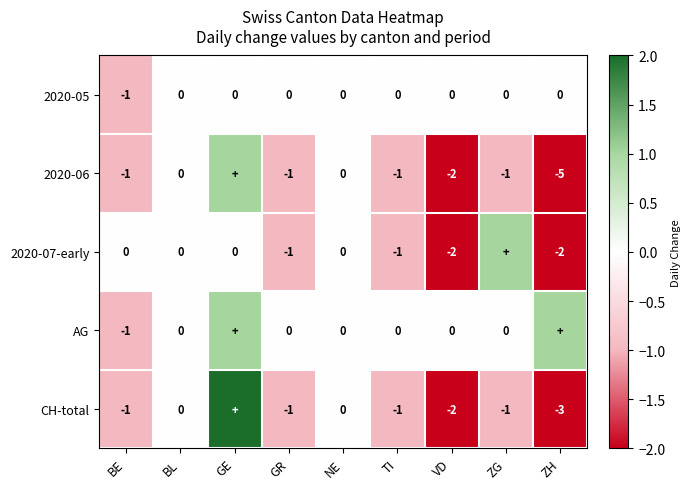

The 2020-06 series shows -2 at VD. True or false?

True